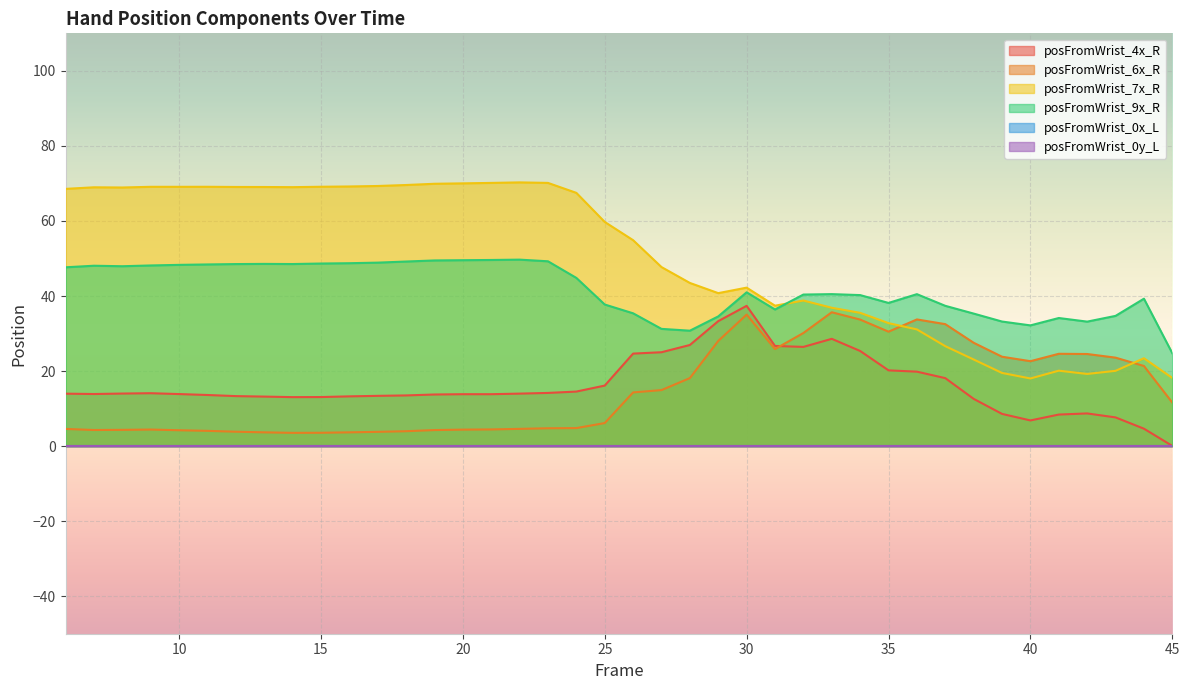

How many lines are shown in the chart?

6